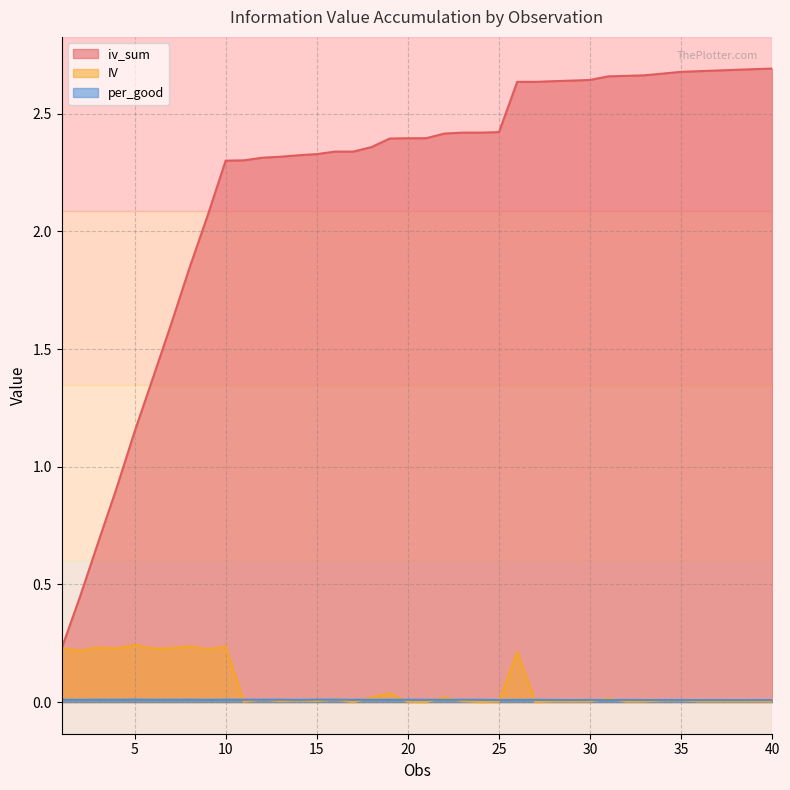

Reading left to right, transcribe all the data shown in this chart.

iv_sum: 1=0.2	2=0.4	3=0.7	4=0.9	5=1.1	6=1.4	7=1.6	8=1.8	9=2.1	10=2.3	11=2.3	12=2.3	13=2.3	14=2.3	15=2.3	16=2.3	17=2.3	18=2.4	19=2.4	20=2.4	21=2.4	22=2.4	23=2.4	24=2.4	25=2.4	26=2.6	27=2.6	28=2.6	29=2.6	30=2.6	31=2.7	32=2.7	33=2.7	34=2.7	35=2.7	36=2.7	37=2.7	38=2.7	39=2.7	40=2.7
IV: 1=0.2	2=0.2	3=0.2	4=0.2	5=0.2	6=0.2	7=0.2	8=0.2	9=0.2	10=0.2	11=0.0	12=0.0	13=0.0	14=0.0	15=0.0	16=0.0	17=0.0	18=0.0	19=0.0	20=0.0	21=0.0	22=0.0	23=0.0	24=0.0	25=0.0	26=0.2	27=0.0	28=0.0	29=0.0	30=0.0	31=0.0	32=0.0	33=0.0	34=0.0	35=0.0	36=0.0	37=0.0	38=0.0	39=0.0	40=0.0
per_good: 1=0.0	2=0.0	3=0.0	4=0.0	5=0.0	6=0.0	7=0.0	8=0.0	9=0.0	10=0.0	11=0.0	12=0.0	13=0.0	14=0.0	15=0.0	16=0.0	17=0.0	18=0.0	19=0.0	20=0.0	21=0.0	22=0.0	23=0.0	24=0.0	25=0.0	26=0.0	27=0.0	28=0.0	29=0.0	30=0.0	31=0.0	32=0.0	33=0.0	34=0.0	35=0.0	36=0.0	37=0.0	38=0.0	39=0.0	40=0.0